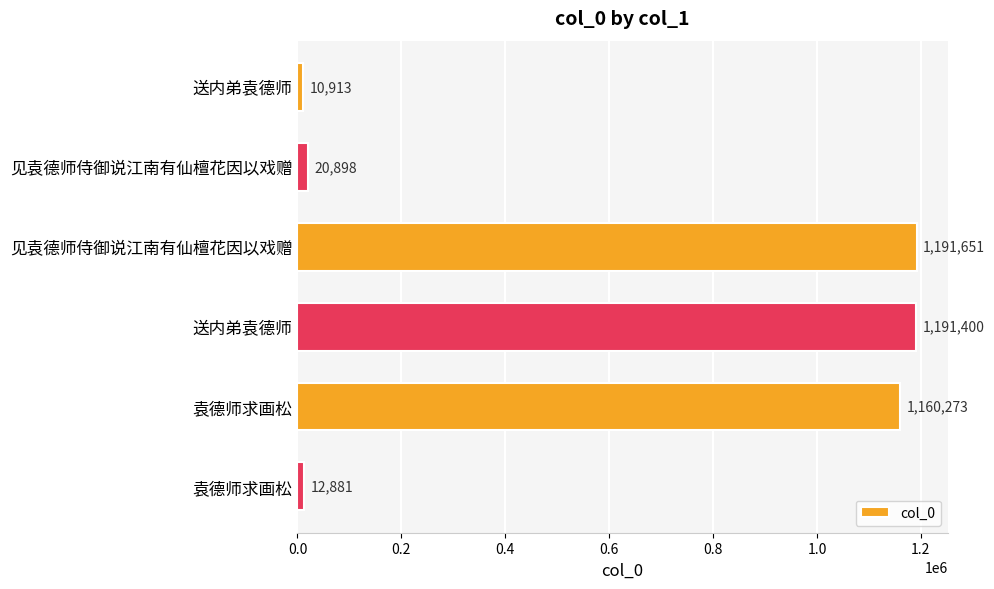

Does the chart contain any negative values?

No